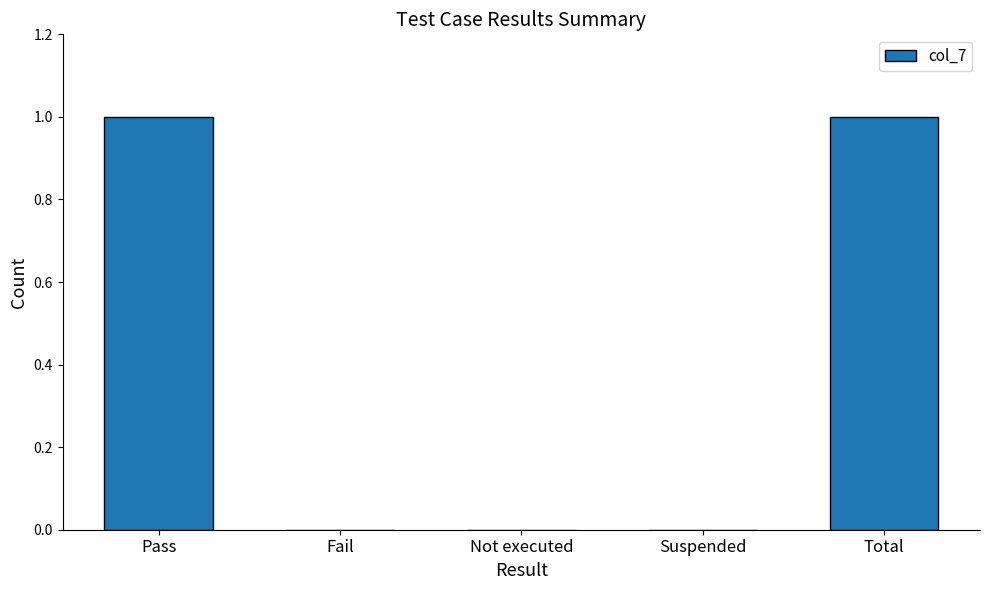

Which has a higher value, Pass or Suspended?

Pass